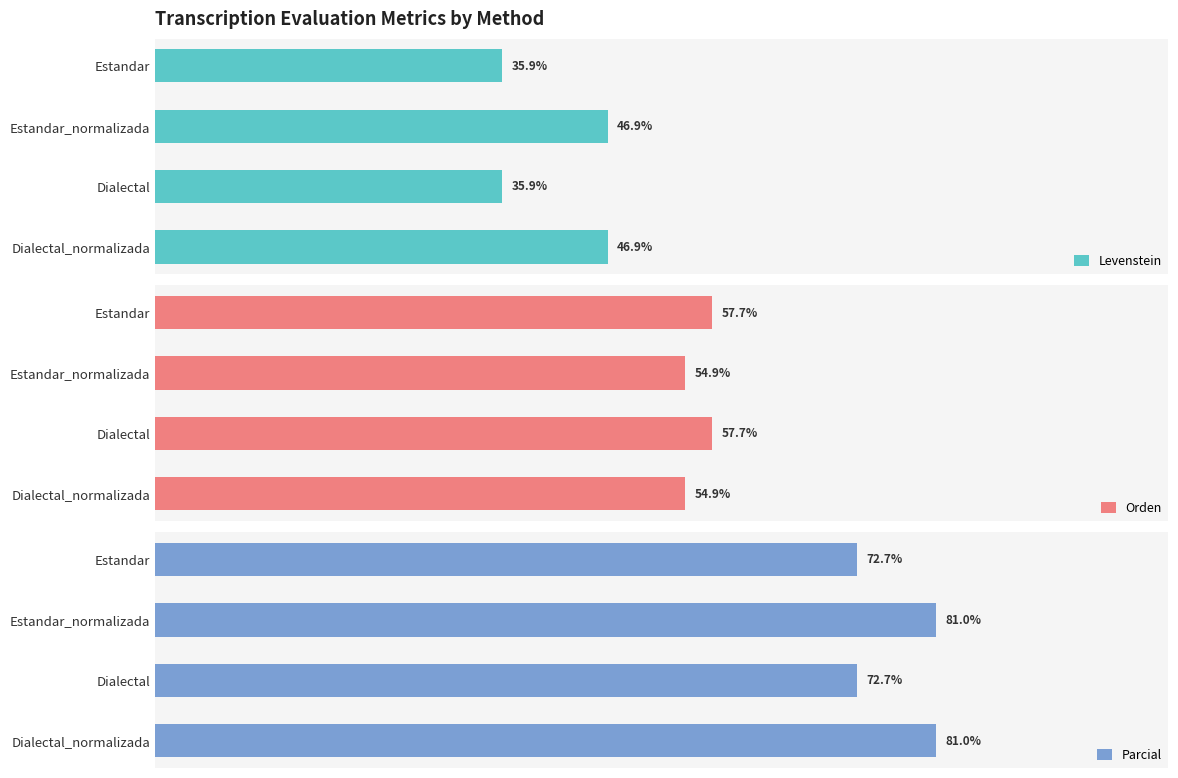

What is the value of the Orden bar at the 3rd from the left?

57.7